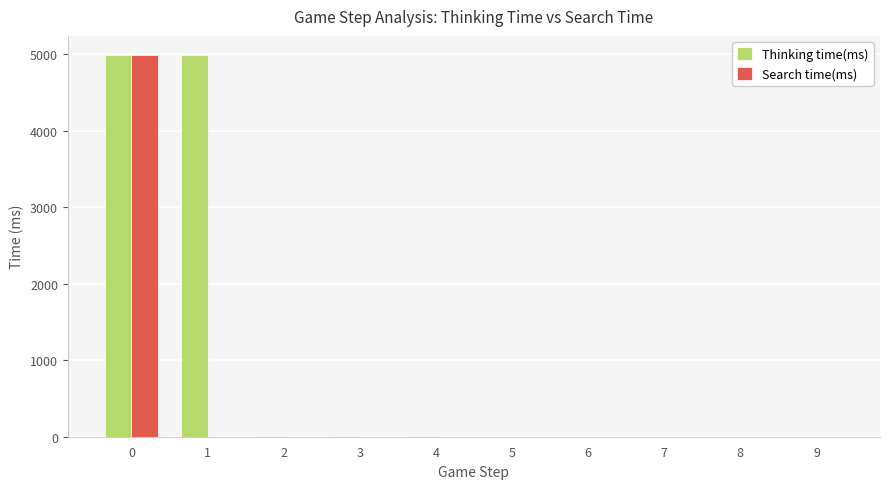

What is the maximum value shown in the chart?

4987